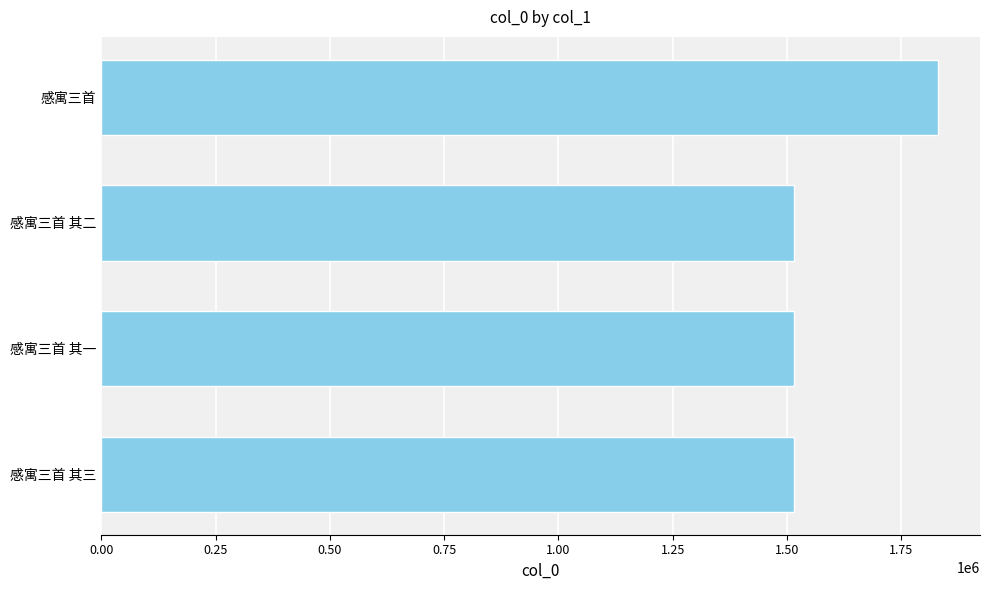

What is the sum of all values?

6376248